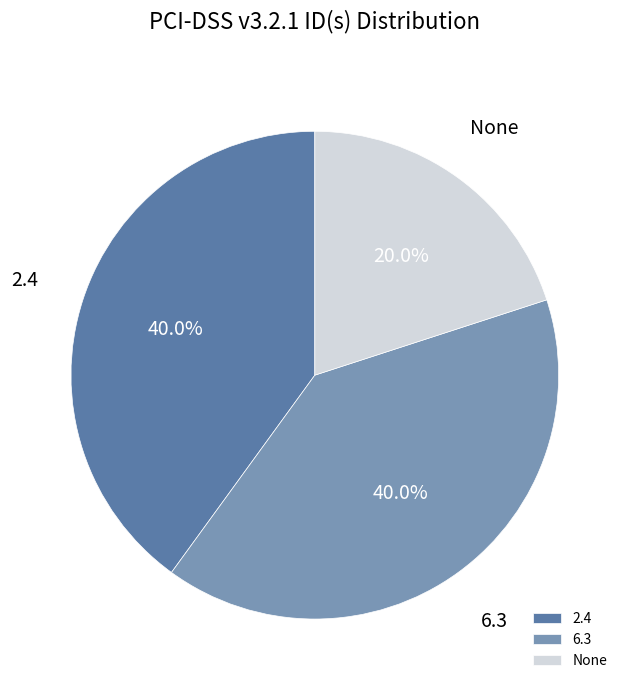

How many segments does this pie chart have?

3